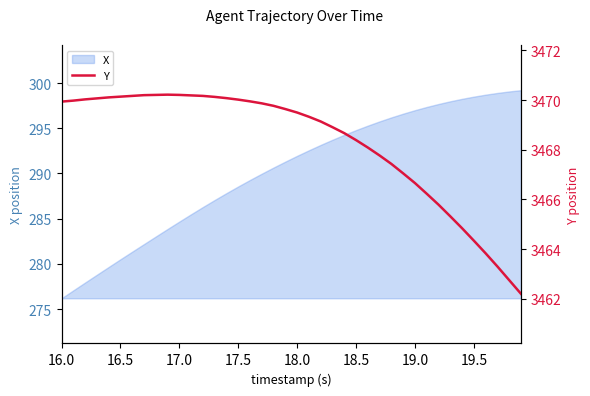

At which label does X reach its minimum?

16.0